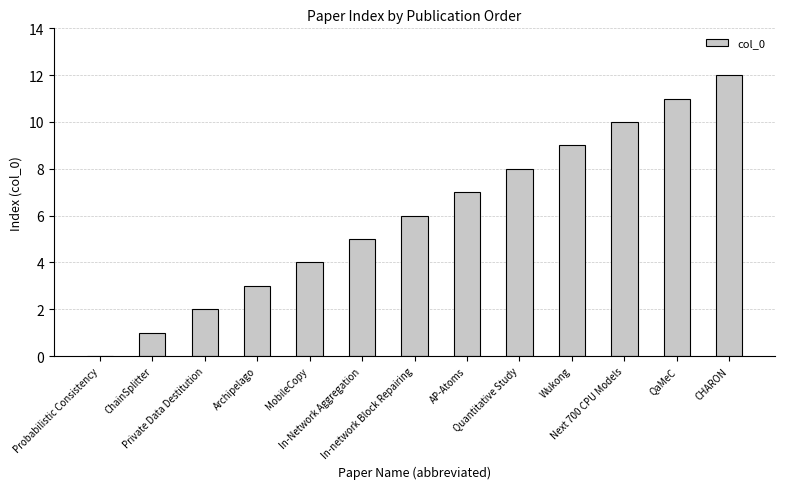

How many categories are shown in the chart?

13